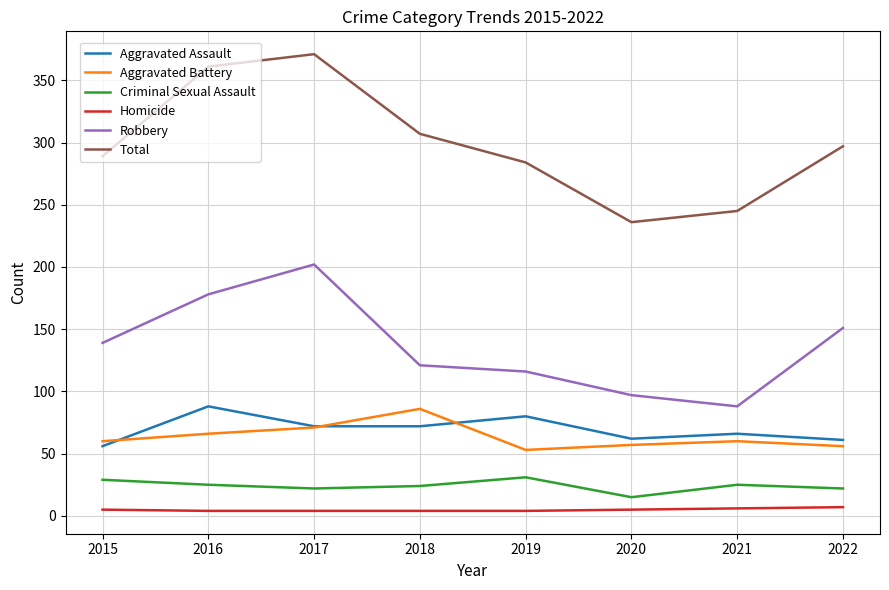

Which series has the widest spread of values?

Total